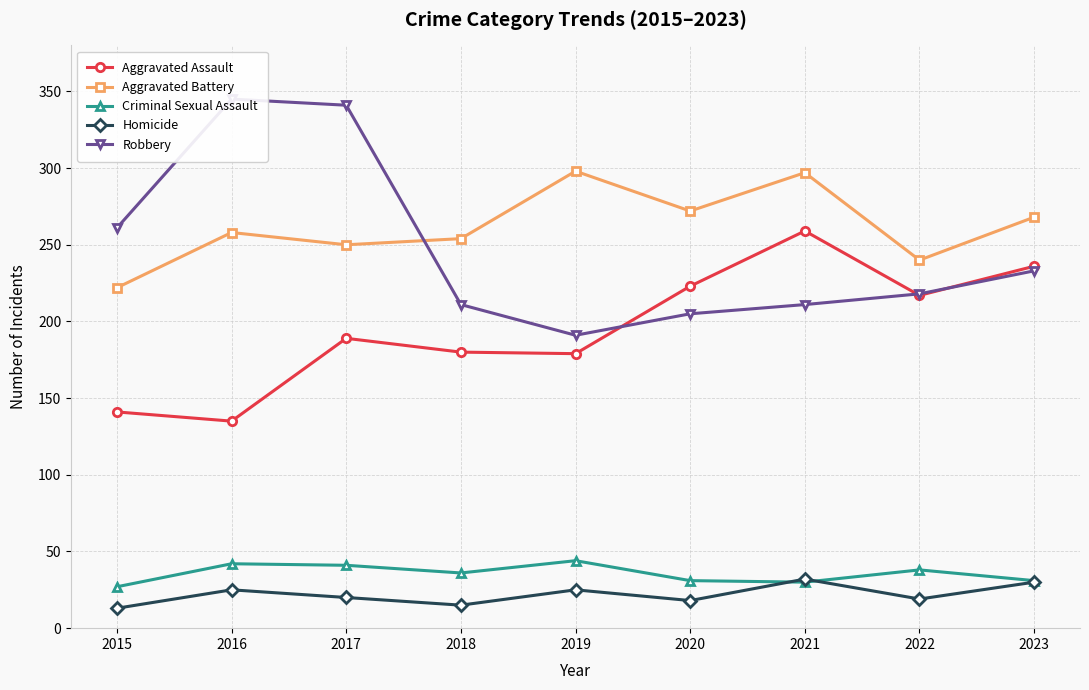

The Homicide series shows 46 at 2023. True or false?

False